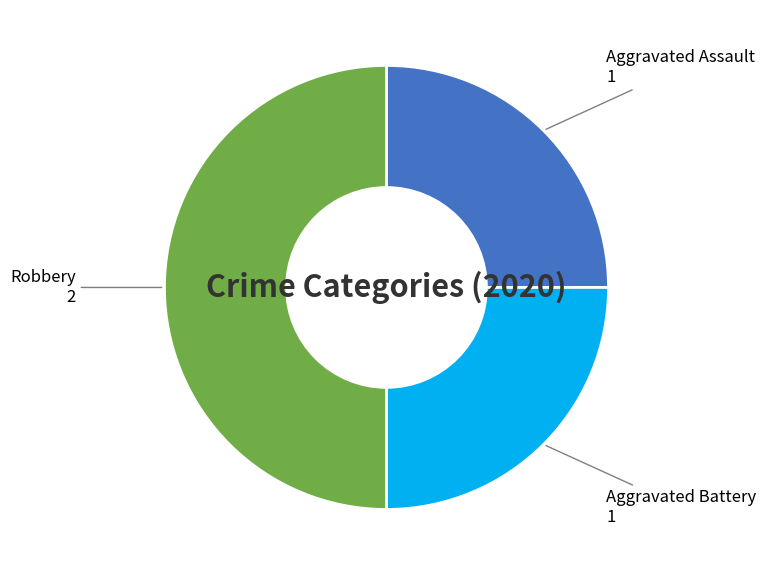

Is it true that Robbery 2 is 50% of the pie?

True